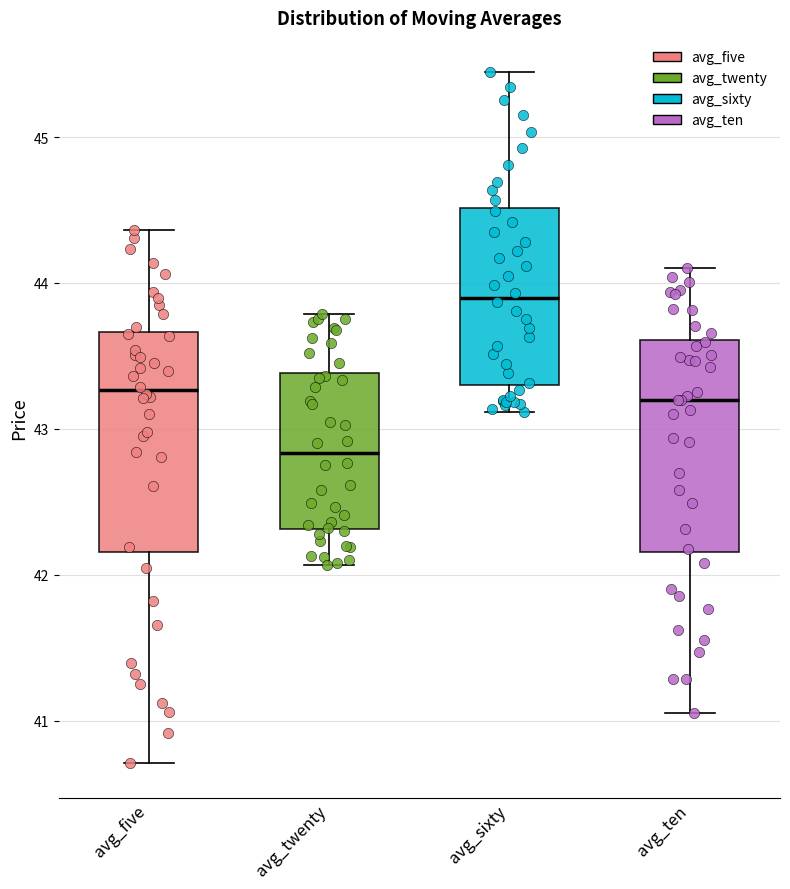

Where does the median line of the box for avg_twenty sit on the y-axis? The values are not printed on the chart, so give them approximately, as read against the axis.

42.8